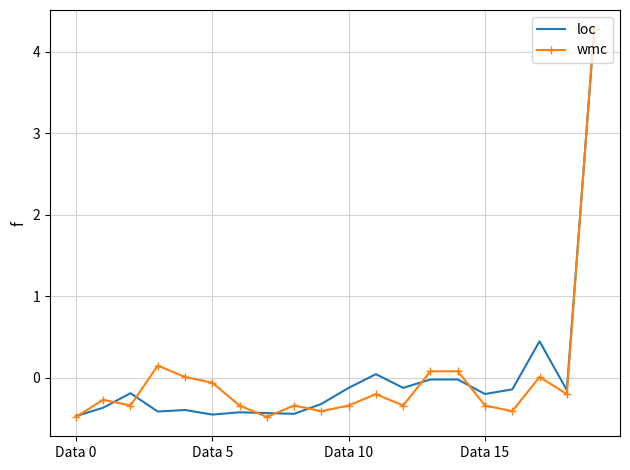

What is the lowest value of the loc series?

-0.5